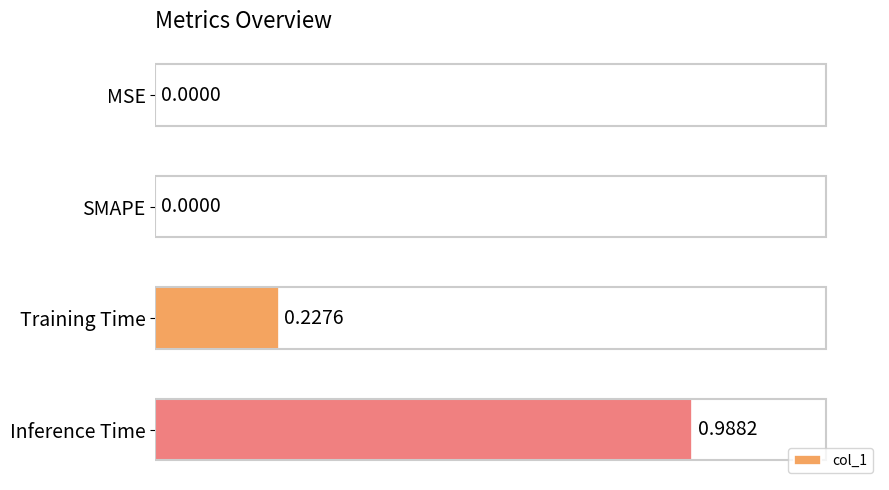

Which label corresponds to the largest value in the chart?

Inference Time